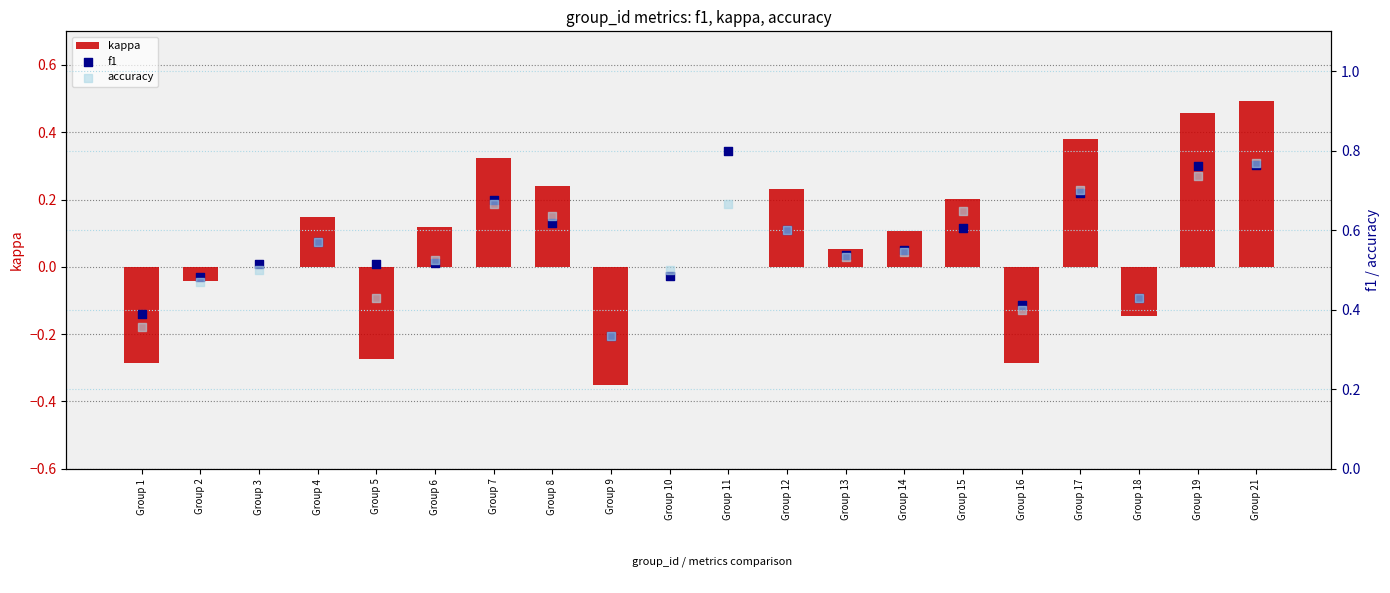

At how many categories does at least one series exceed 0?

20